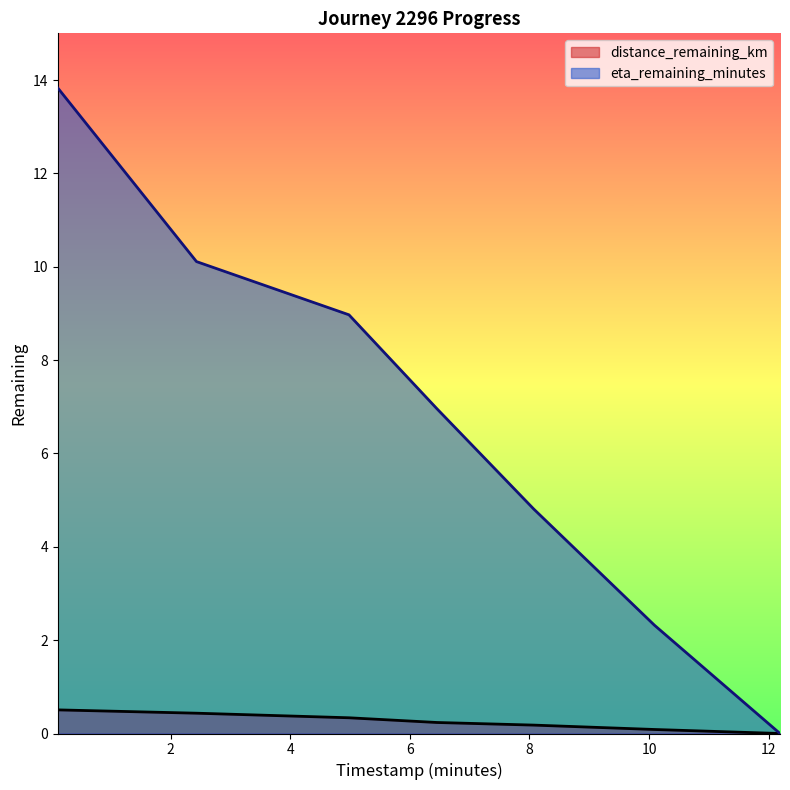

What is the value of the distance_remaining_km point at the 4th from the left?

0.2